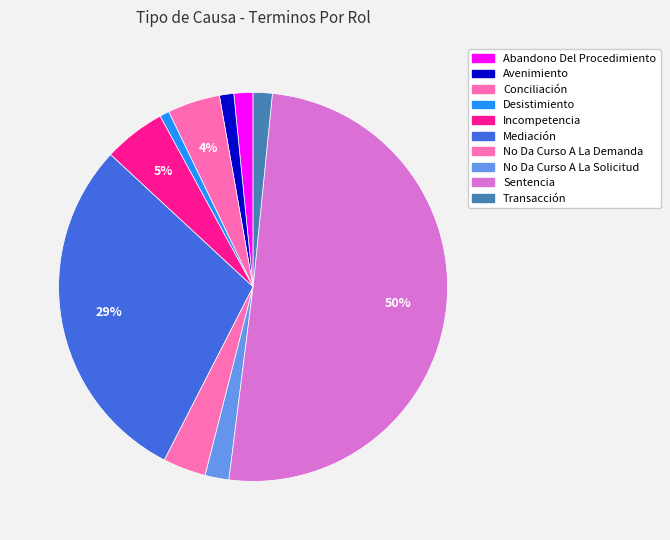

How many slices are in this pie chart?

10